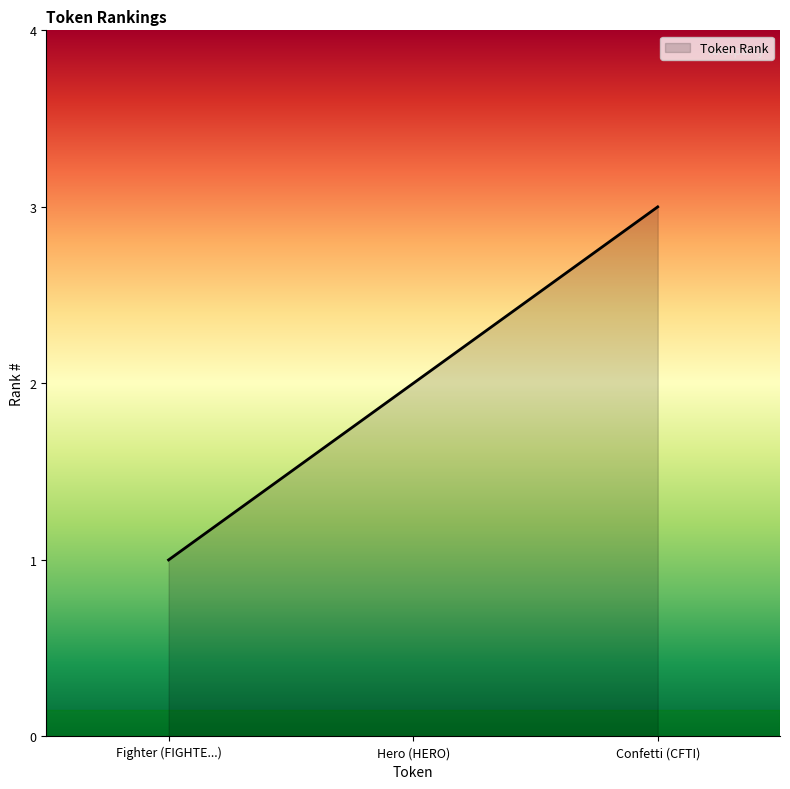

True or false: the data shows 3 at Hero (HERO).

False